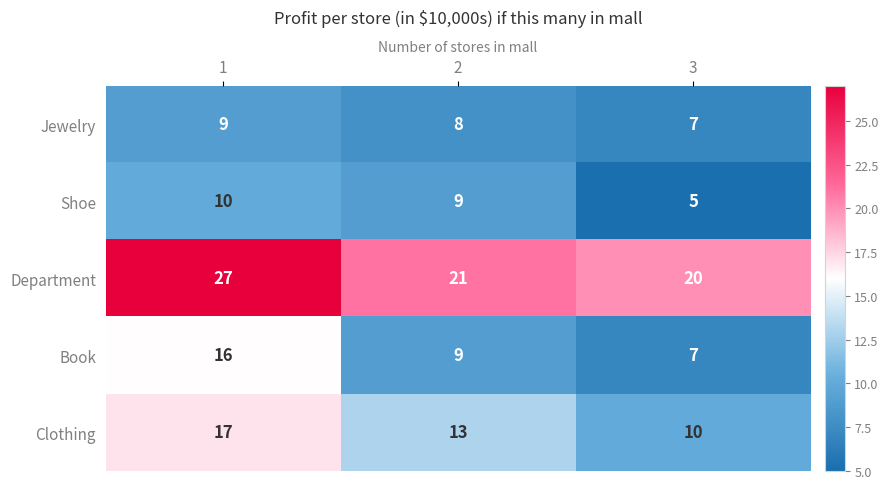

Between 2 and 3, which series saw the biggest shift?

Shoe